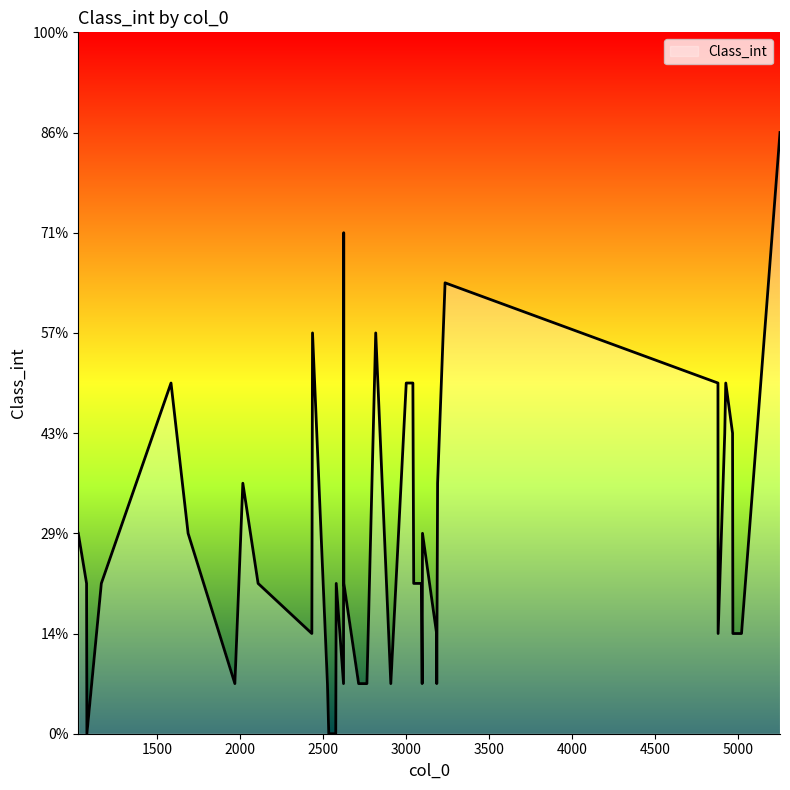

The value at 26 is 2. True or false?

True